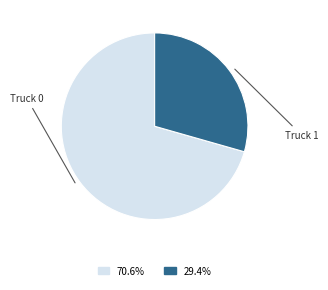

How many segments does this pie chart have?

2